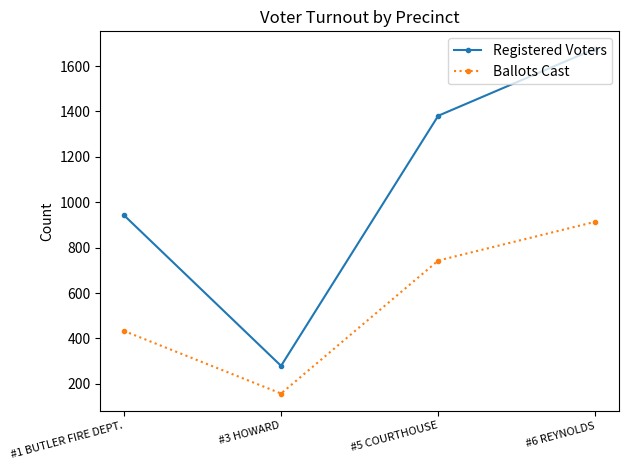

Reading left to right, what are all the values shown in this chart?

Registered Voters: #1 BUTLER FIRE DEPT.=943	#3 HOWARD=279	#5 COURTHOUSE=1381	#6 REYNOLDS=1677
Ballots Cast: #1 BUTLER FIRE DEPT.=433	#3 HOWARD=157	#5 COURTHOUSE=743	#6 REYNOLDS=914